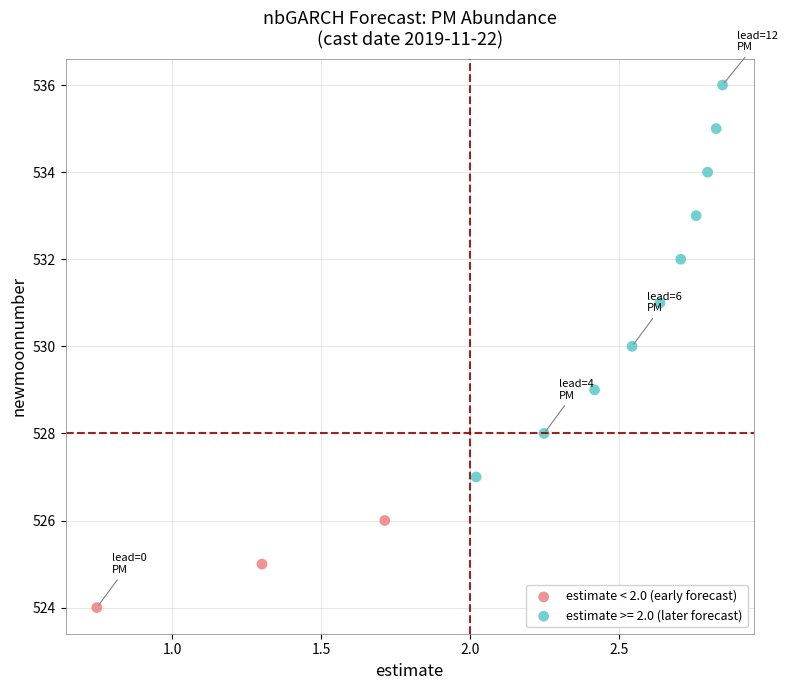

Which series has the widest spread of Y values?

estimate >= 2.0 (later forecast)